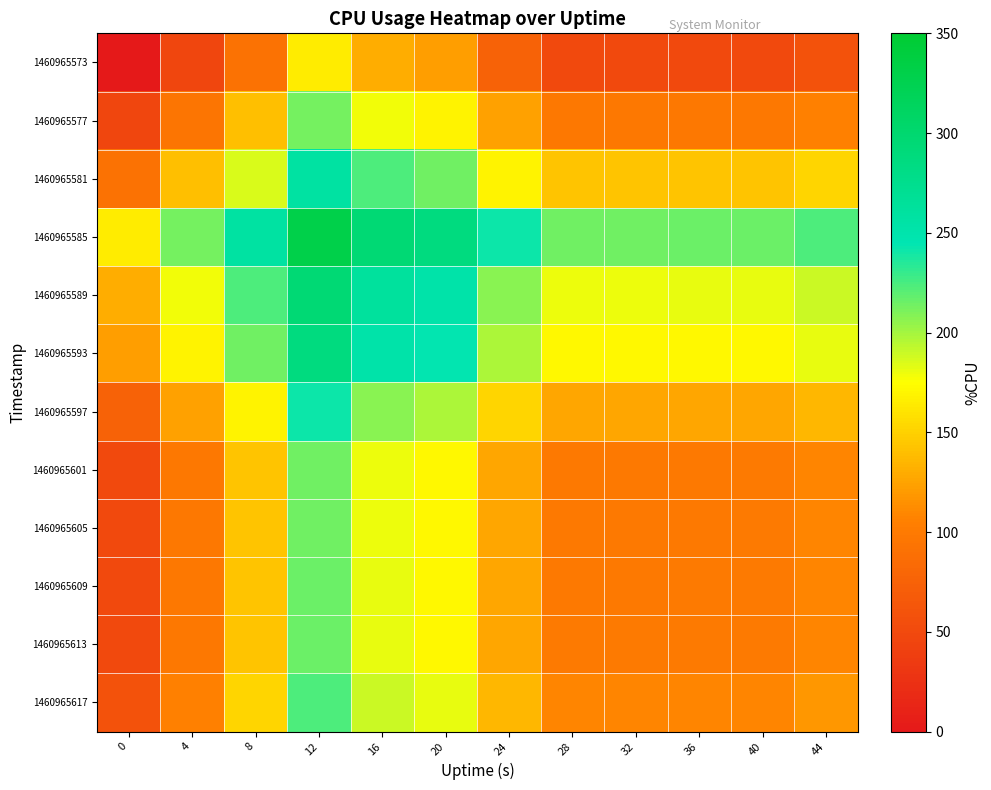

How many categories are shown in the chart?

12